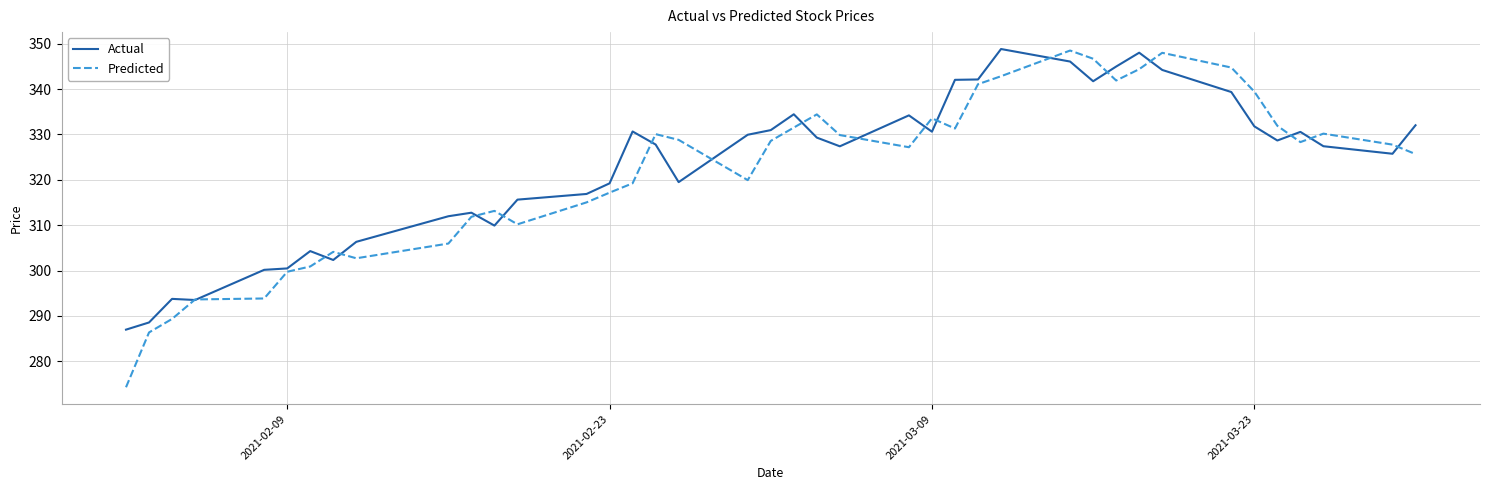

What is the lowest value of the Actual series?

287.0